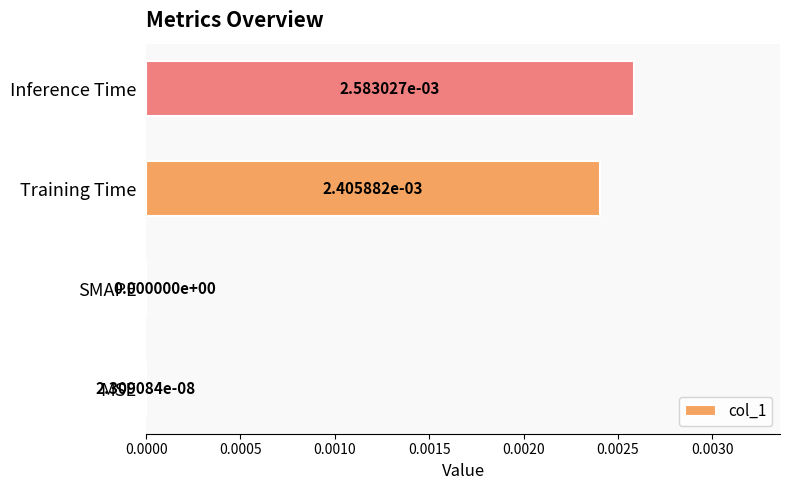

Which label corresponds to the largest value in the chart?

Inference Time